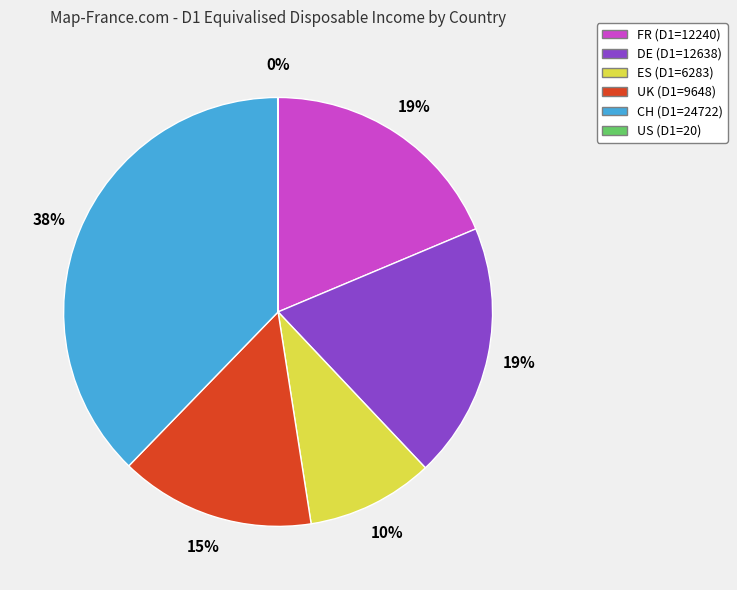

Is it true that UK is 24% of the pie?

False